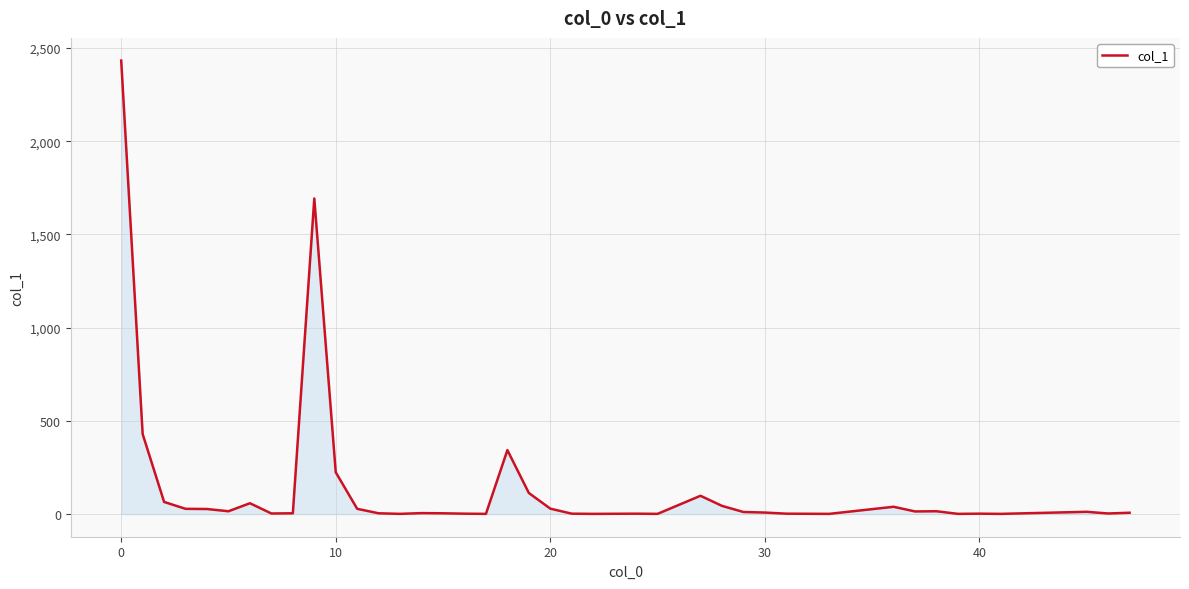

What is the difference between the maximum and minimum values?

2432